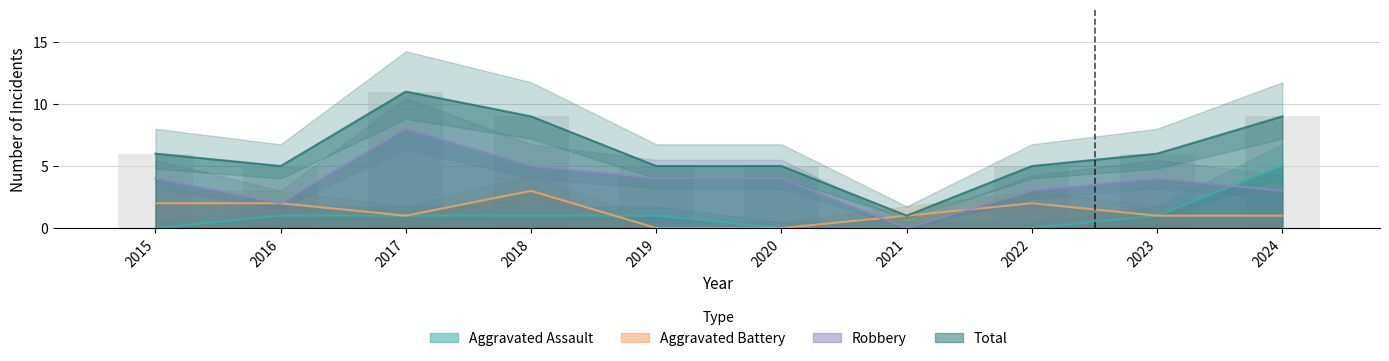

What is the difference between the second highest and second lowest values in the Aggravated Battery series?

2